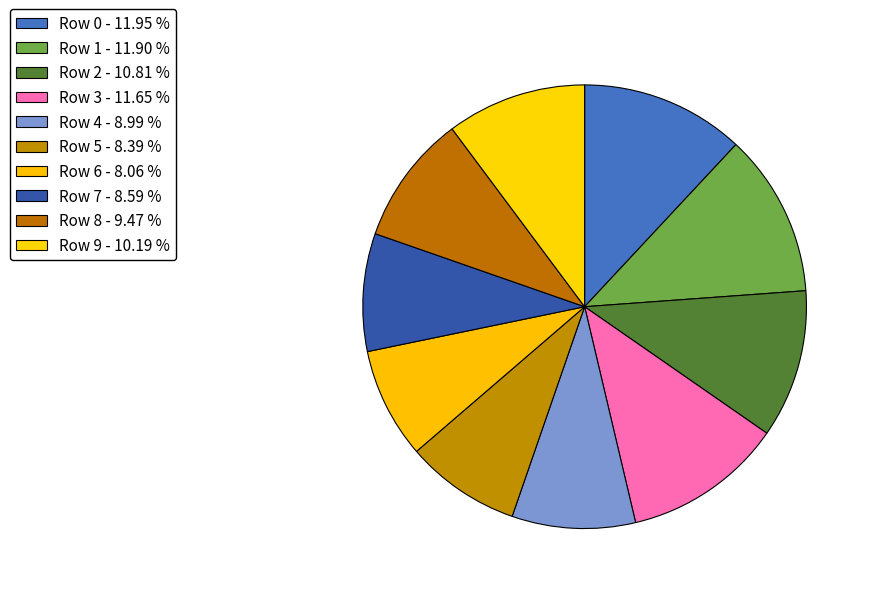

Does Row 3 account for over 50% of the chart?

No